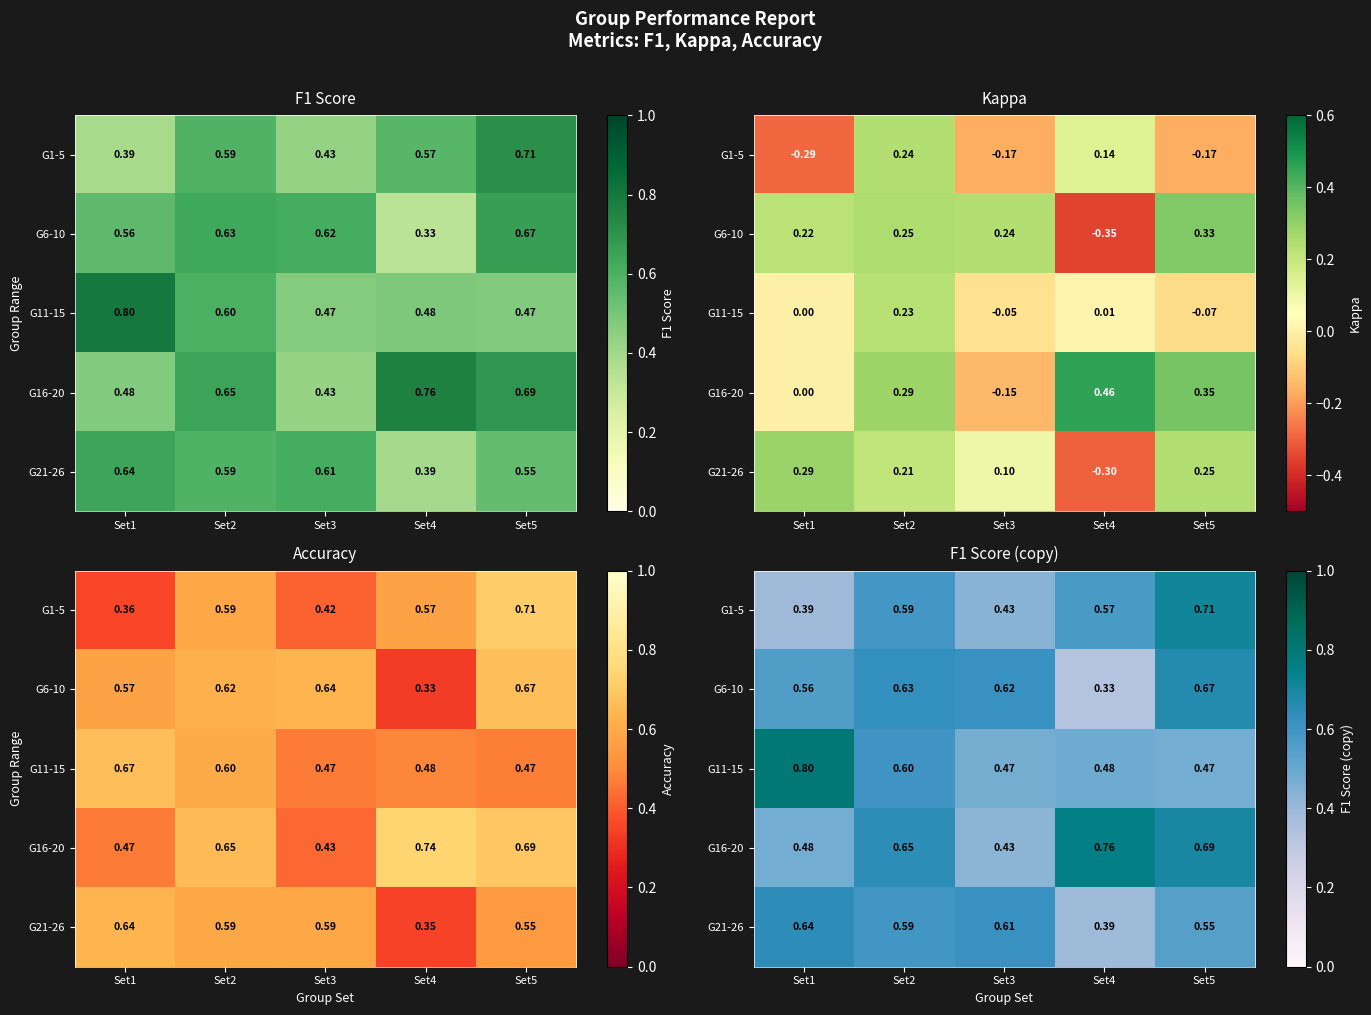

What is the difference between the highest and lowest values at Set2?

0.1